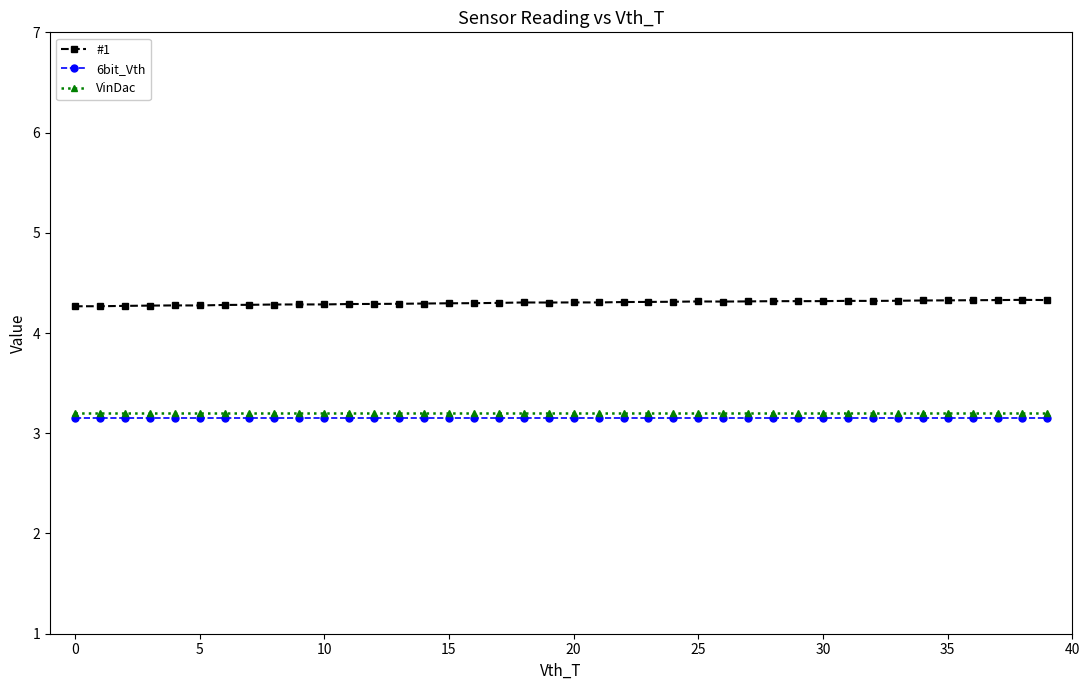

Which series has the largest range (max minus min)?

#1